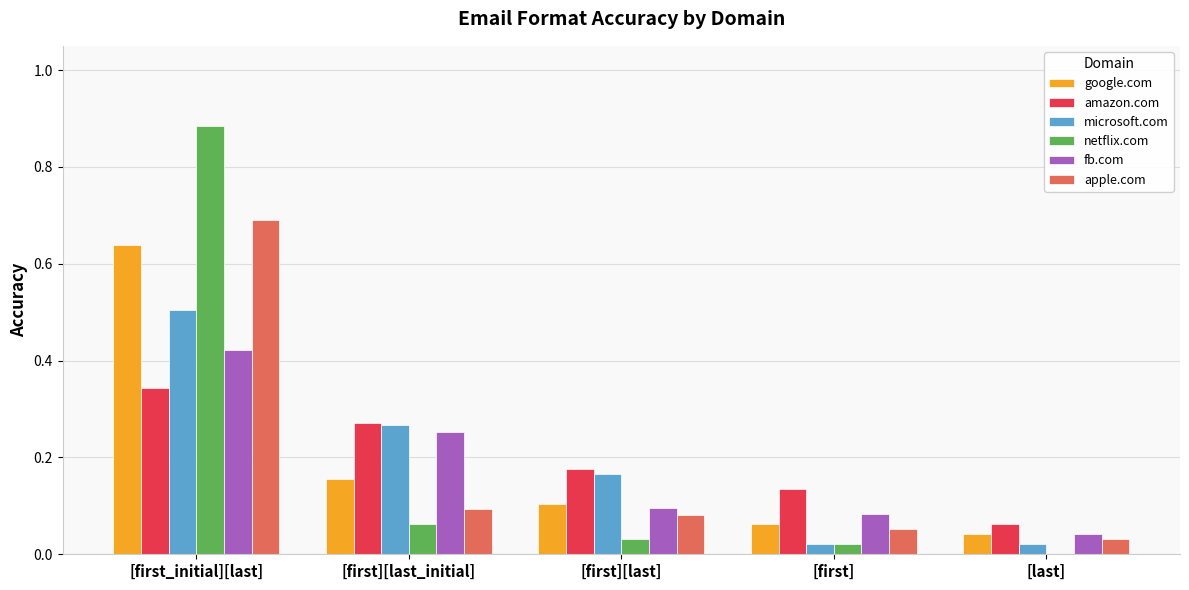

At which category does the chart reach its peak across all series?

[first_initial][last]